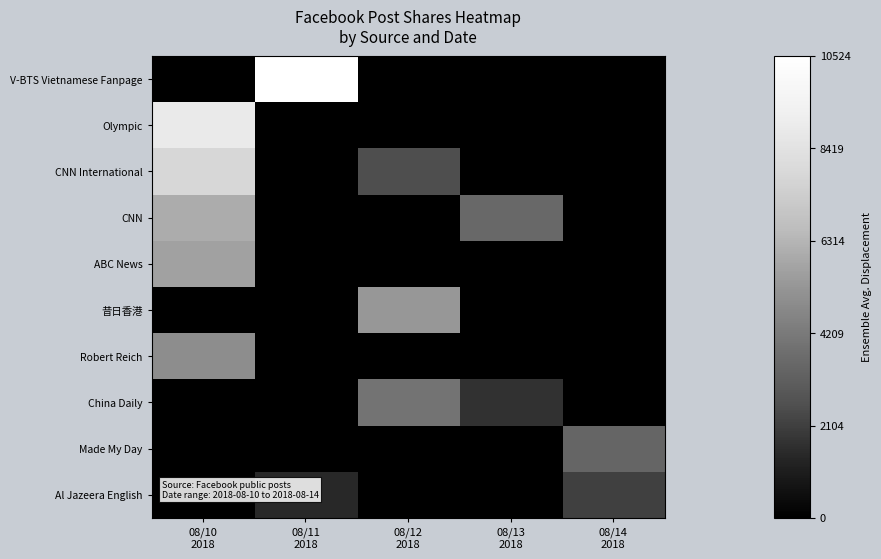

Reading left to right, what are all the values shown in this chart?

V-BTS Vietnamese Fanpage: 08/10
2018=0	08/11
2018=10524	08/12
2018=0	08/13
2018=0	08/14
2018=0
Olympic: 08/10
2018=8878	08/11
2018=0	08/12
2018=0	08/13
2018=0	08/14
2018=0
CNN International: 08/10
2018=7774	08/11
2018=0	08/12
2018=2535	08/13
2018=0	08/14
2018=0
CNN: 08/10
2018=6011	08/11
2018=0	08/12
2018=0	08/13
2018=3509	08/14
2018=0
ABC News: 08/10
2018=5644	08/11
2018=0	08/12
2018=0	08/13
2018=0	08/14
2018=0
昔日香港: 08/10
2018=0	08/11
2018=0	08/12
2018=5318	08/13
2018=0	08/14
2018=0
Robert Reich: 08/10
2018=4945	08/11
2018=0	08/12
2018=0	08/13
2018=0	08/14
2018=0
China Daily: 08/10
2018=0	08/11
2018=0	08/12
2018=3949	08/13
2018=1708	08/14
2018=0
Made My Day: 08/10
2018=0	08/11
2018=0	08/12
2018=0	08/13
2018=0	08/14
2018=3415
Al Jazeera English: 08/10
2018=0	08/11
2018=1408	08/12
2018=0	08/13
2018=0	08/14
2018=2115